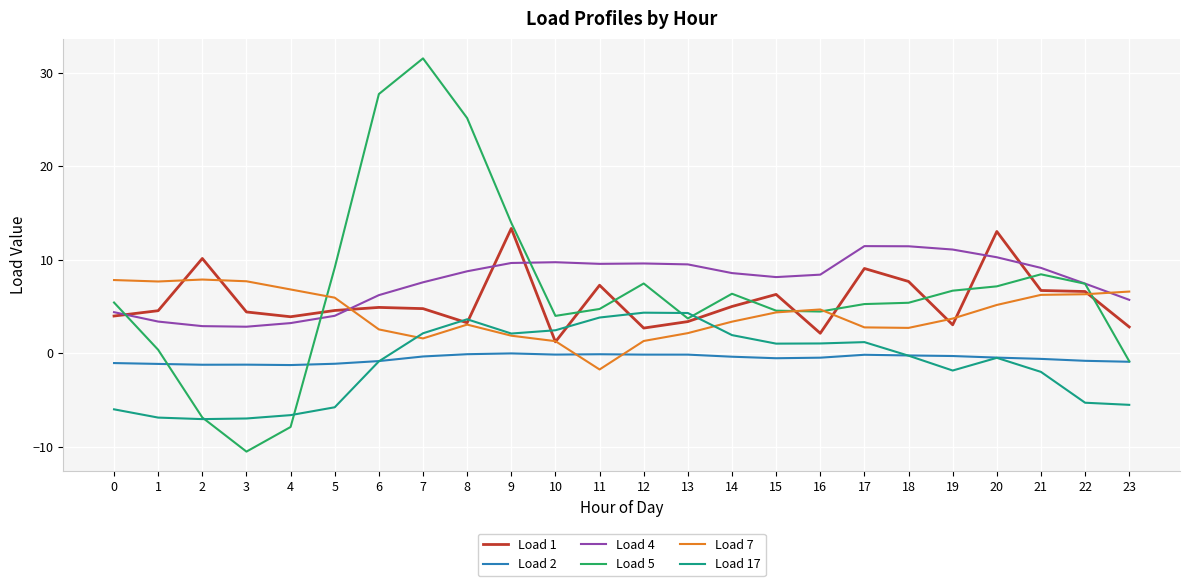

True or false: Load 1 and Load 2 intersect in this chart.

False